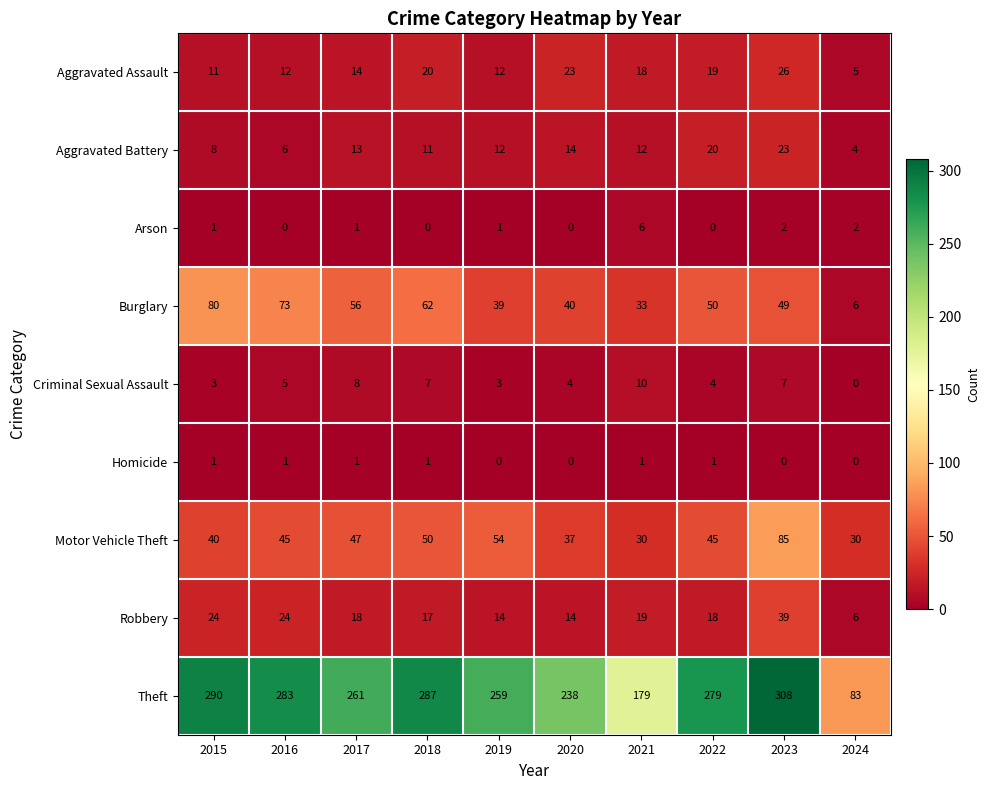

True or false: Motor Vehicle Theft has a value of 49 at 2020.

False